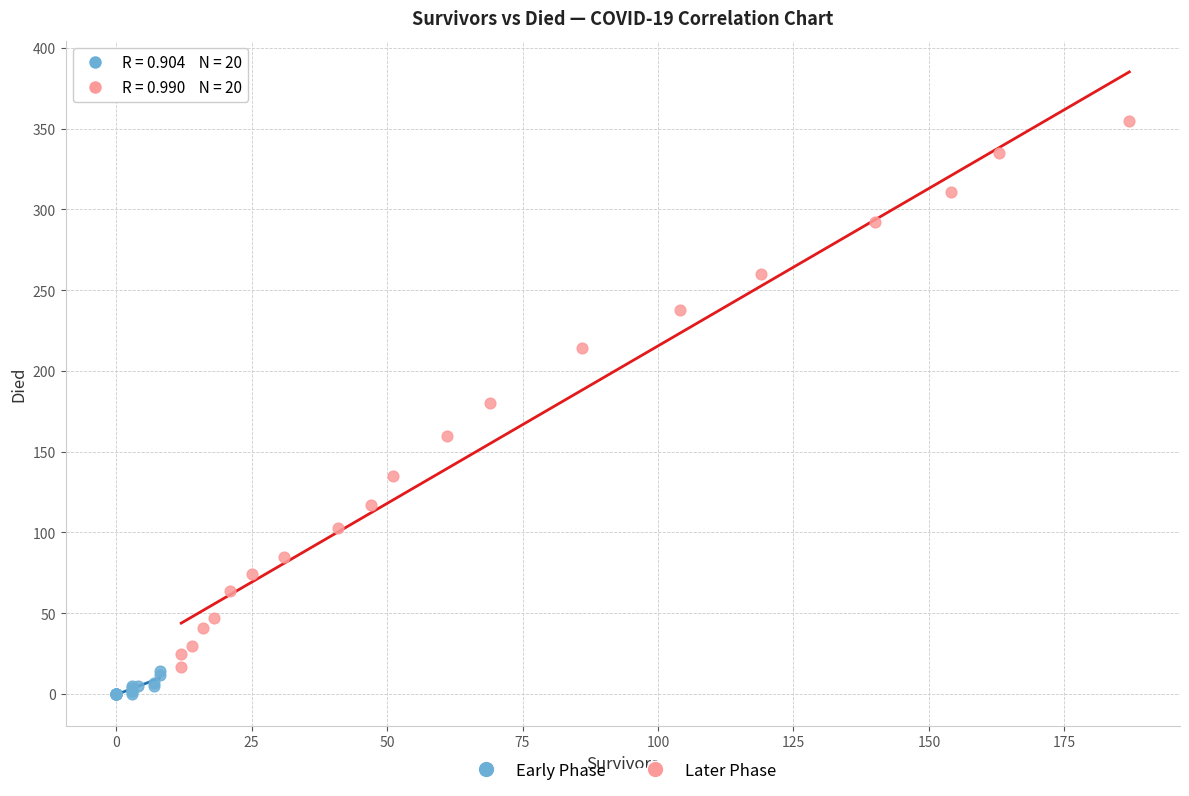

Which series has the widest spread of Y values?

Later Phase